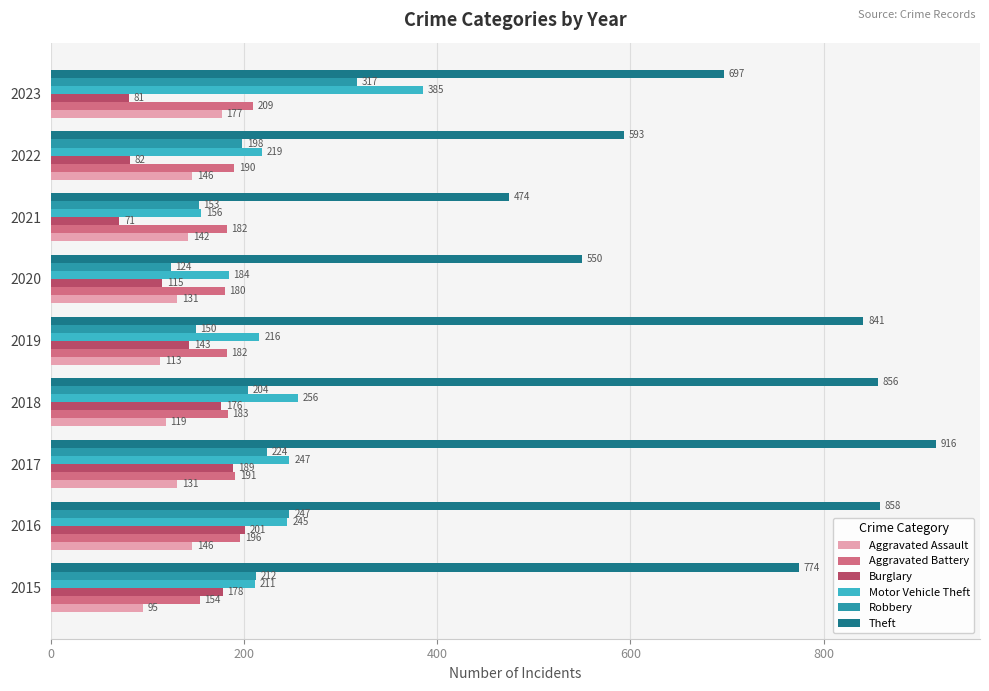

Read the Motor Vehicle Theft value at 2022.

219